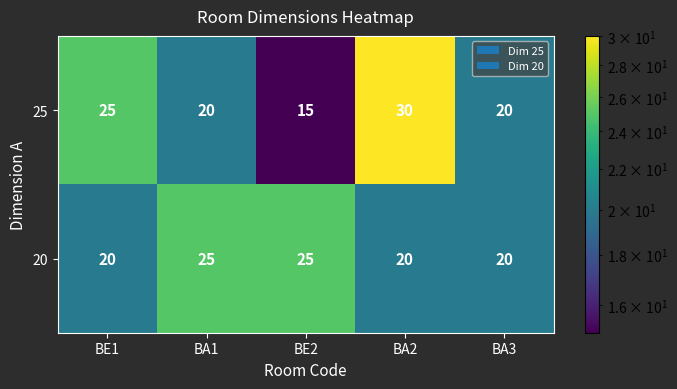

What is the minimum value shown in the chart?

15